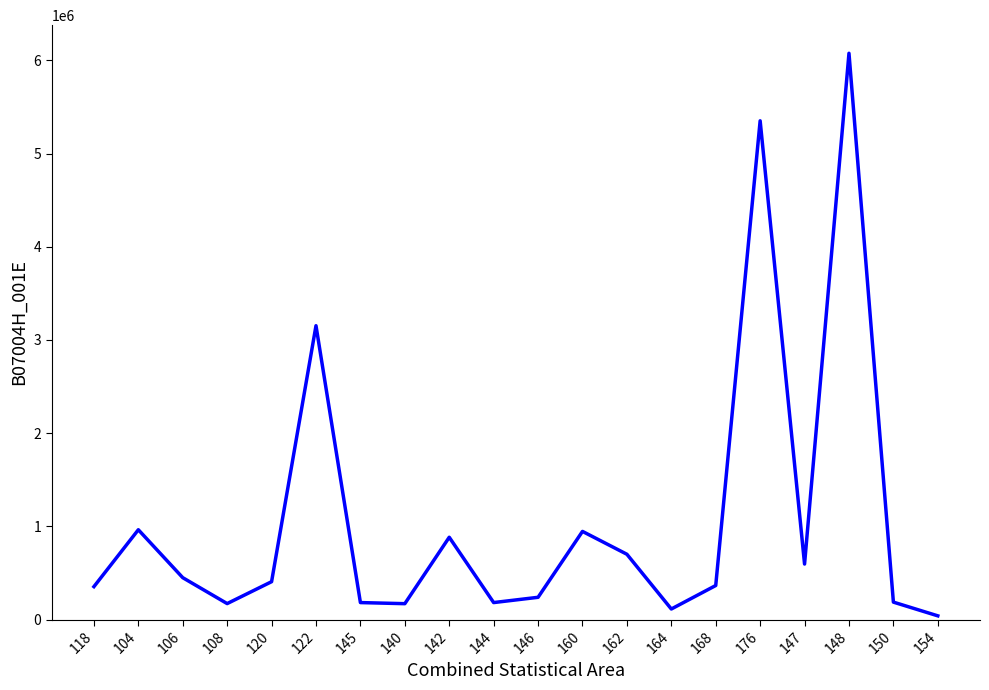

What is the change in value from 160 to 148?

+5128035